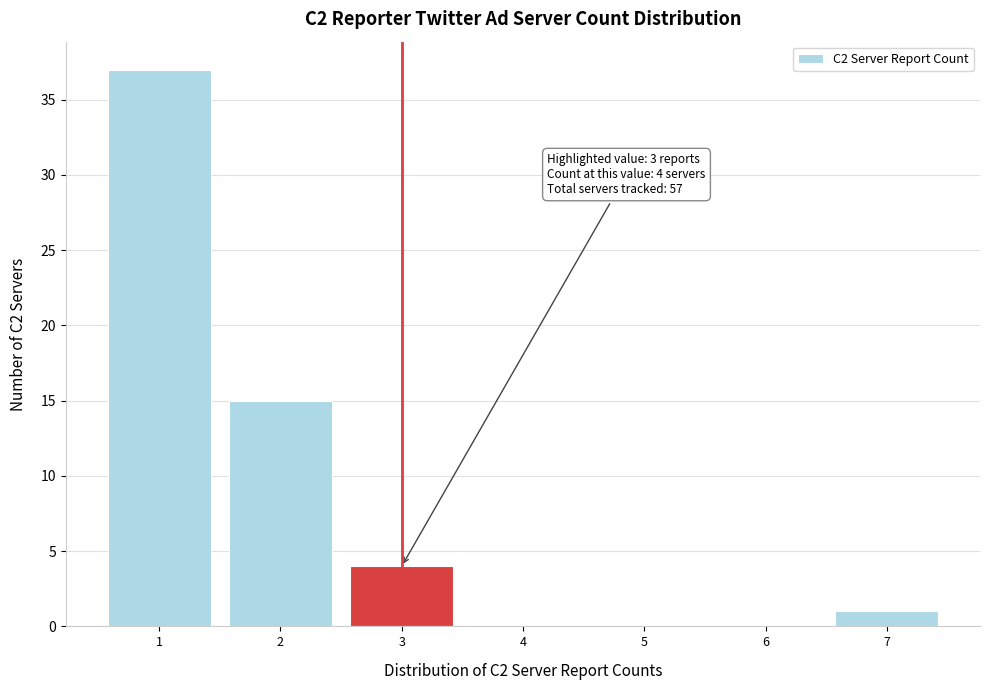

Which range on the x-axis has the tallest bar?

0.5 to 1.5